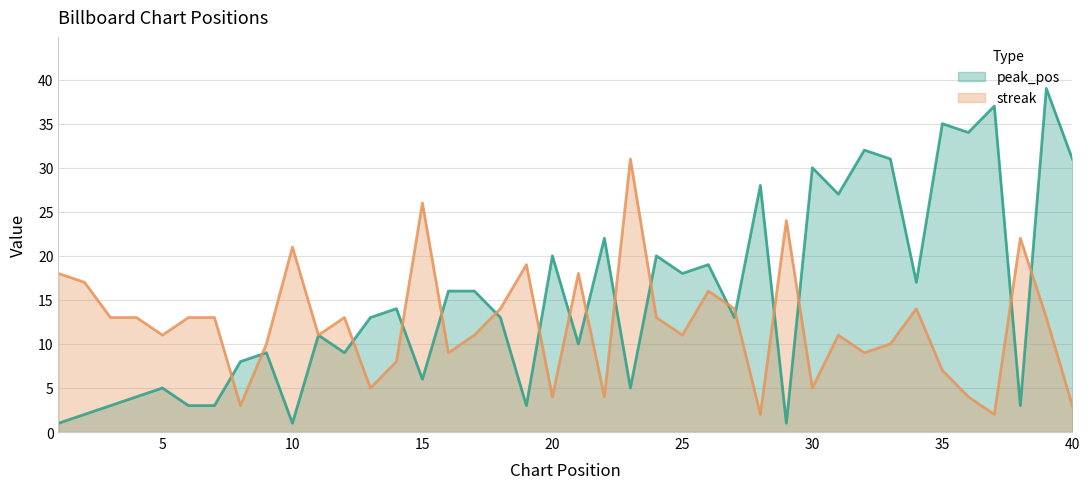

Reading right to left, list all the values displayed in this chart.

peak_pos: 40=31	39=39	38=3	37=37	36=34	35=35	34=17	33=31	32=32	31=27	30=30	29=1	28=28	27=13	26=19	25=18	24=20	23=5	22=22	21=10	20=20	19=3	18=13	17=16	16=16	15=6	14=14	13=13	12=9	11=11	10=1	9=9	8=8	7=3	6=3	5=5	4=4	3=3	2=2	1=1
streak: 40=3	39=13	38=22	37=2	36=4	35=7	34=14	33=10	32=9	31=11	30=5	29=24	28=2	27=14	26=16	25=11	24=13	23=31	22=4	21=18	20=4	19=19	18=14	17=11	16=9	15=26	14=8	13=5	12=13	11=11	10=21	9=10	8=3	7=13	6=13	5=11	4=13	3=13	2=17	1=18